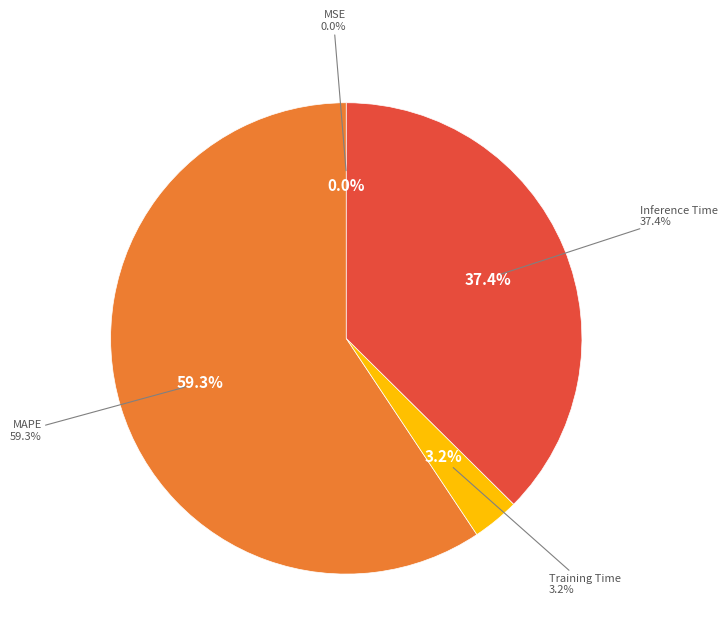

True or false: MAPE accounts for 68% of the total.

False